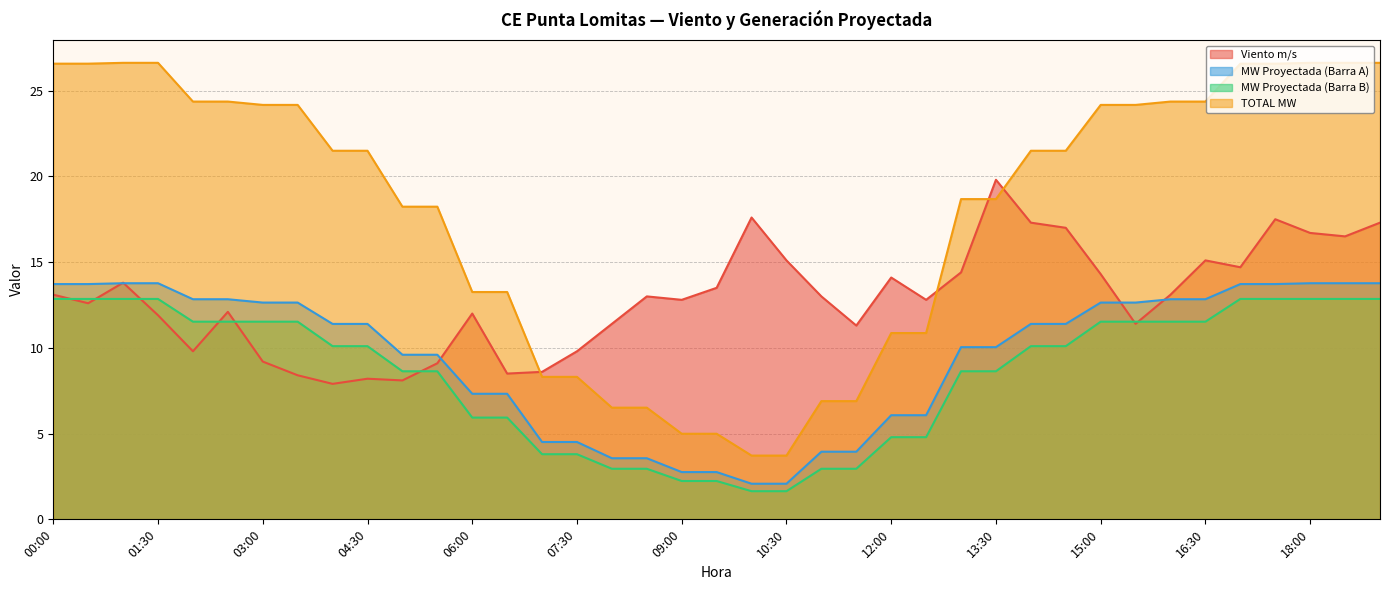

Reading left to right, what are all the values shown in this chart?

Viento m/s: 00:00=13.1	00:30=12.6	01:00=13.8	01:30=11.9	02:00=9.8	02:30=12.1	03:00=9.2	03:30=8.4	04:00=7.9	04:30=8.2	05:00=8.1	05:30=9.1	06:00=12.0	06:30=8.5	07:00=8.6	07:30=9.8	08:00=11.4	08:30=13.0	09:00=12.8	09:30=13.5	10:00=17.6	10:30=15.1	11:00=13.0	11:30=11.3	12:00=14.1	12:30=12.8	13:00=14.4	13:30=19.8	14:00=17.3	14:30=17.0	15:00=14.3	15:30=11.4	16:00=13.1	16:30=15.1	17:00=14.7	17:30=17.5	18:00=16.7	18:30=16.5	19:00=17.3
MW Proyectada (Barra A): 00:00=13.7	00:30=13.7	01:00=13.8	01:30=13.8	02:00=12.8	02:30=12.8	03:00=12.6	03:30=12.6	04:00=11.4	04:30=11.4	05:00=9.6	05:30=9.6	06:00=7.3	06:30=7.3	07:00=4.5	07:30=4.5	08:00=3.6	08:30=3.6	09:00=2.8	09:30=2.8	10:00=2.1	10:30=2.1	11:00=3.9	11:30=3.9	12:00=6.1	12:30=6.1	13:00=10.0	13:30=10.0	14:00=11.4	14:30=11.4	15:00=12.6	15:30=12.6	16:00=12.8	16:30=12.8	17:00=13.7	17:30=13.7	18:00=13.8	18:30=13.8	19:00=13.8
MW Proyectada (Barra B): 00:00=12.9	00:30=12.9	01:00=12.9	01:30=12.9	02:00=11.5	02:30=11.5	03:00=11.5	03:30=11.5	04:00=10.1	04:30=10.1	05:00=8.6	05:30=8.6	06:00=5.9	06:30=5.9	07:00=3.8	07:30=3.8	08:00=2.9	08:30=2.9	09:00=2.2	09:30=2.2	10:00=1.6	10:30=1.6	11:00=2.9	11:30=2.9	12:00=4.8	12:30=4.8	13:00=8.6	13:30=8.6	14:00=10.1	14:30=10.1	15:00=11.5	15:30=11.5	16:00=11.5	16:30=11.5	17:00=12.9	17:30=12.9	18:00=12.9	18:30=12.9	19:00=12.9
TOTAL MW: 00:00=26.6	00:30=26.6	01:00=26.6	01:30=26.6	02:00=24.4	02:30=24.4	03:00=24.2	03:30=24.2	04:00=21.5	04:30=21.5	05:00=18.2	05:30=18.2	06:00=13.3	06:30=13.3	07:00=8.3	07:30=8.3	08:00=6.5	08:30=6.5	09:00=5.0	09:30=5.0	10:00=3.7	10:30=3.7	11:00=6.9	11:30=6.9	12:00=10.9	12:30=10.9	13:00=18.7	13:30=18.7	14:00=21.5	14:30=21.5	15:00=24.2	15:30=24.2	16:00=24.4	16:30=24.4	17:00=26.6	17:30=26.6	18:00=26.6	18:30=26.6	19:00=26.6